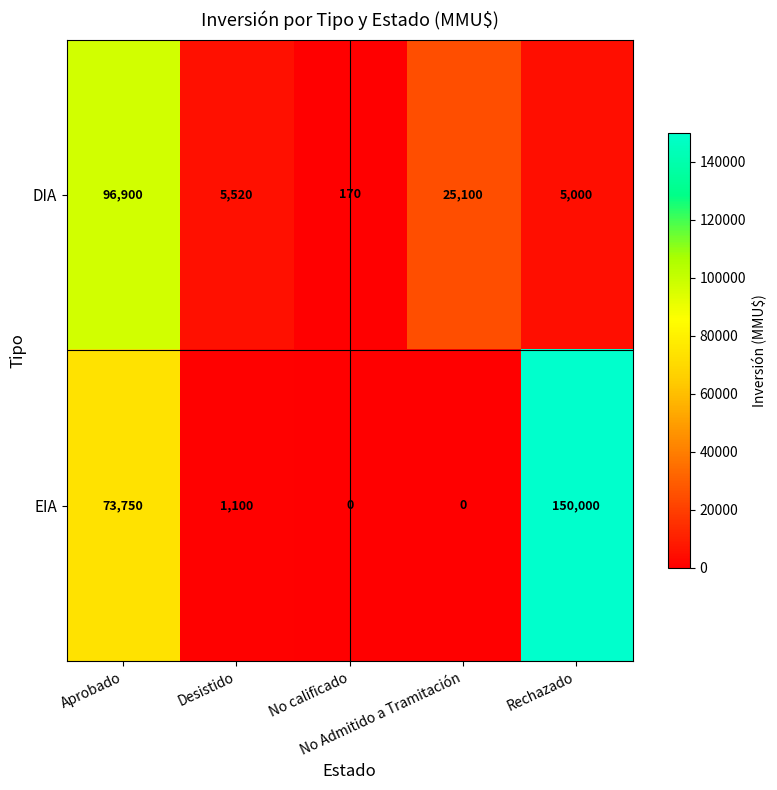

Rank the series by their average value, from highest to lowest.

EIA, DIA